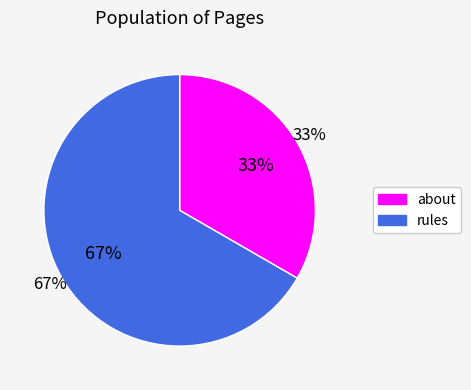

Approximately how many times larger is the value at about compared to rules?

0.5